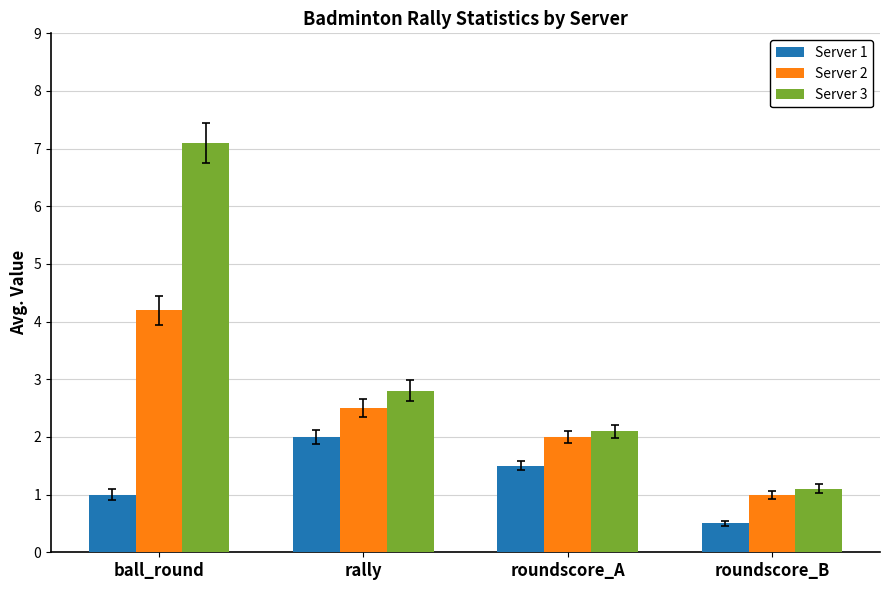

Which series has the largest range (max minus min)?

Server 3